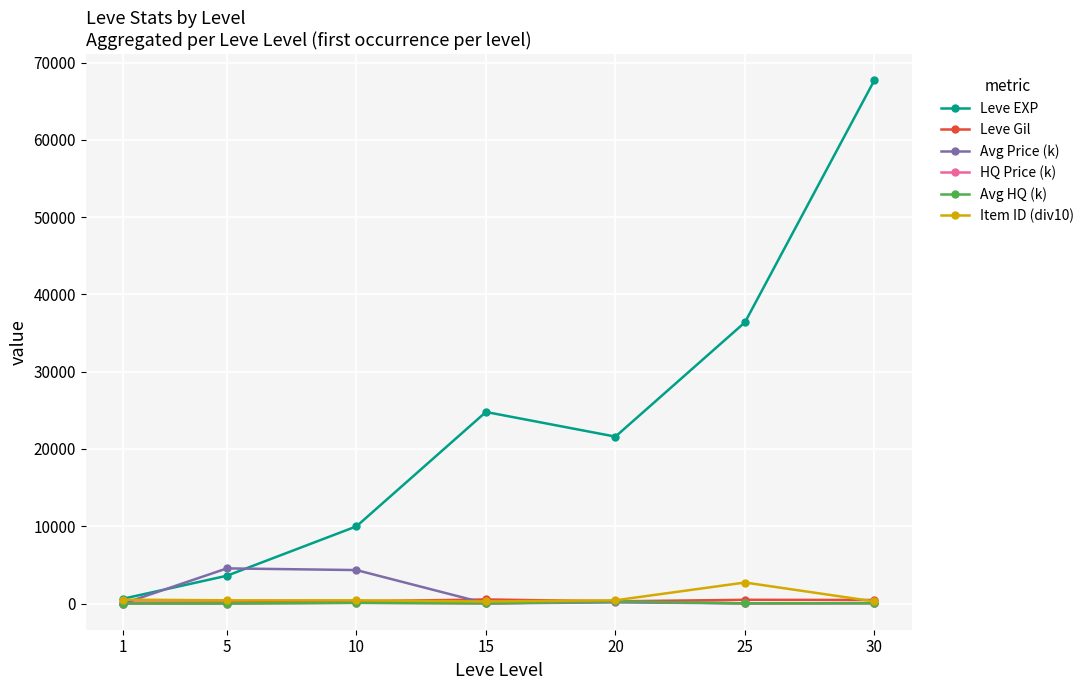

At which category does the chart reach its peak across all series?

30